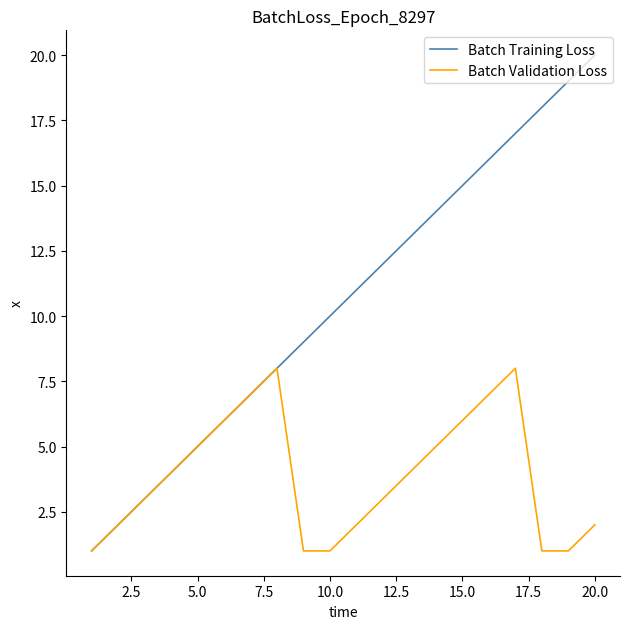

Which series has the largest range (max minus min)?

Batch Training Loss